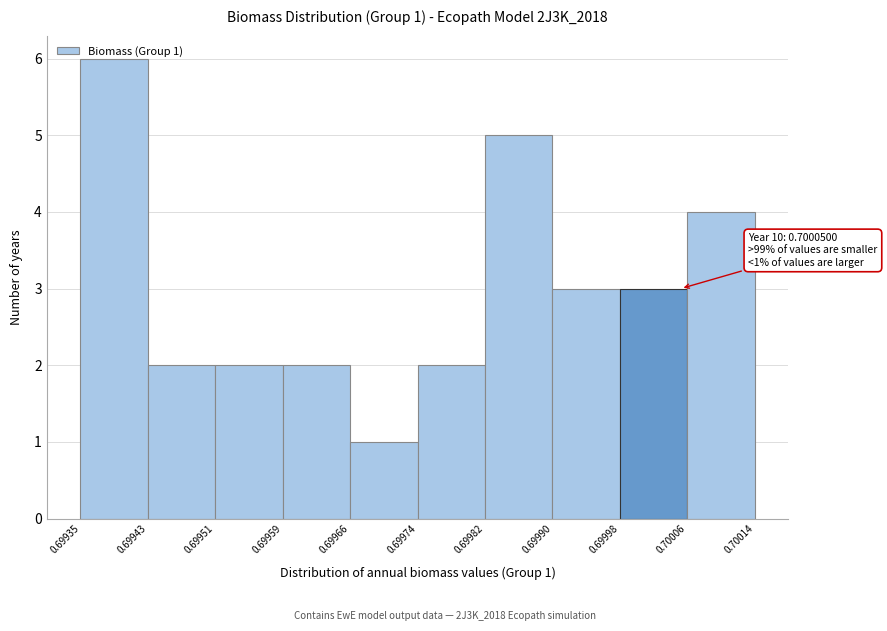

Which range on the x-axis has the tallest bar?

0.69935 to 0.69943